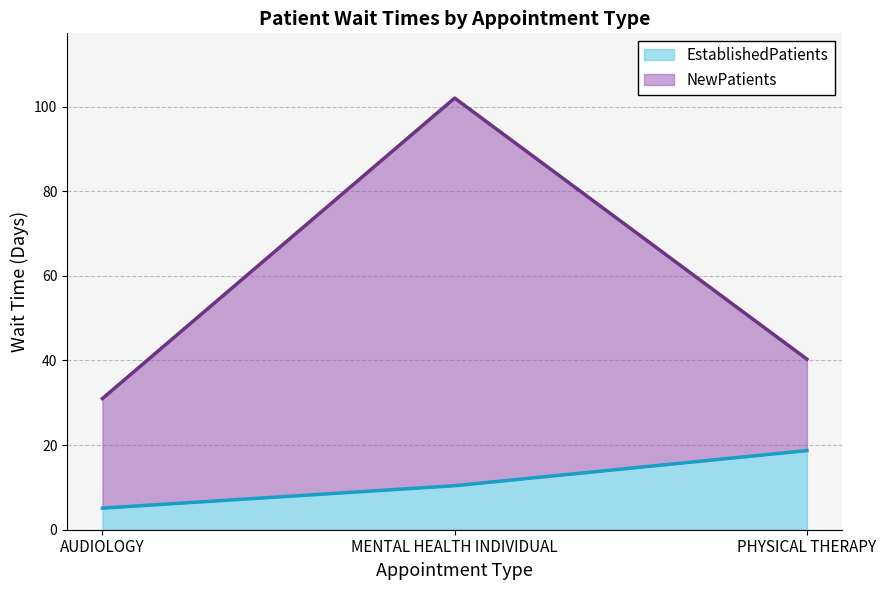

Reading left to right, transcribe all the data shown in this chart.

EstablishedPatients: AUDIOLOGY=5.1	MENTAL HEALTH INDIVIDUAL=10.4	PHYSICAL THERAPY=18.7
NewPatients: AUDIOLOGY=31.0	MENTAL HEALTH INDIVIDUAL=102.0	PHYSICAL THERAPY=40.3